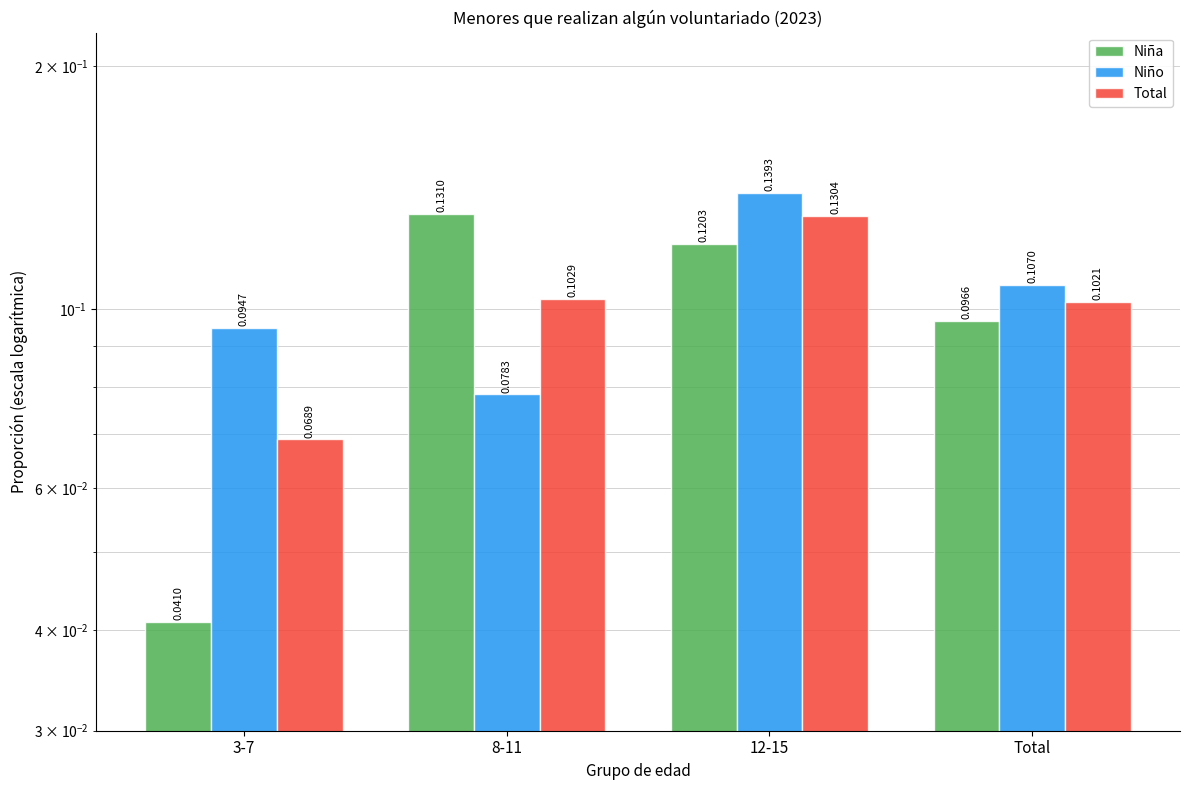

What is the lowest value of the Niño series?

0.1